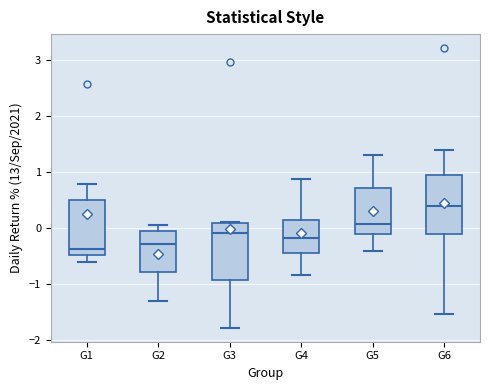

Reading left to right, read every box against the y-axis: the position of its median line, the range the box covers, and the ends of its whiskers. The values are not printed on the chart, so give them approximately, as read against the axis.

G1: median -0.4, box -0.5 to 0.5, whiskers -0.6 to 0.8
G2: median -0.3, box -0.8 to -0.1, whiskers -1.3 to 0.1
G3: median -0.1, box -0.9 to 0.1, whiskers -1.8 to 0.1
G4: median -0.2, box -0.5 to 0.2, whiskers -0.8 to 0.9
G5: median 0.1, box -0.1 to 0.7, whiskers -0.4 to 1.3
G6: median 0.4, box -0.1 to 1.0, whiskers -1.5 to 1.4